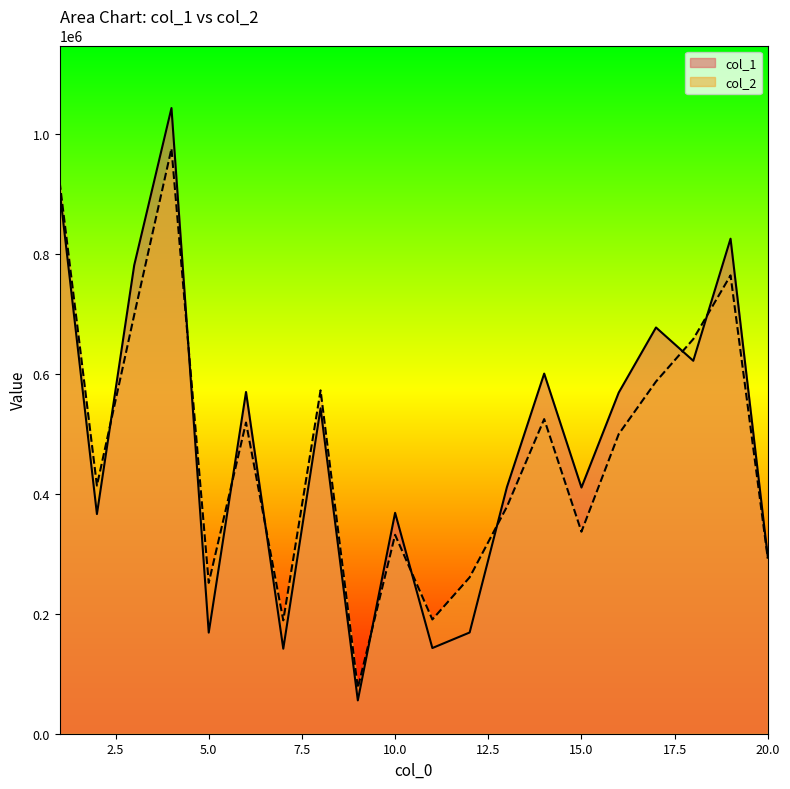

At how many categories does at least one series exceed 601174?

6